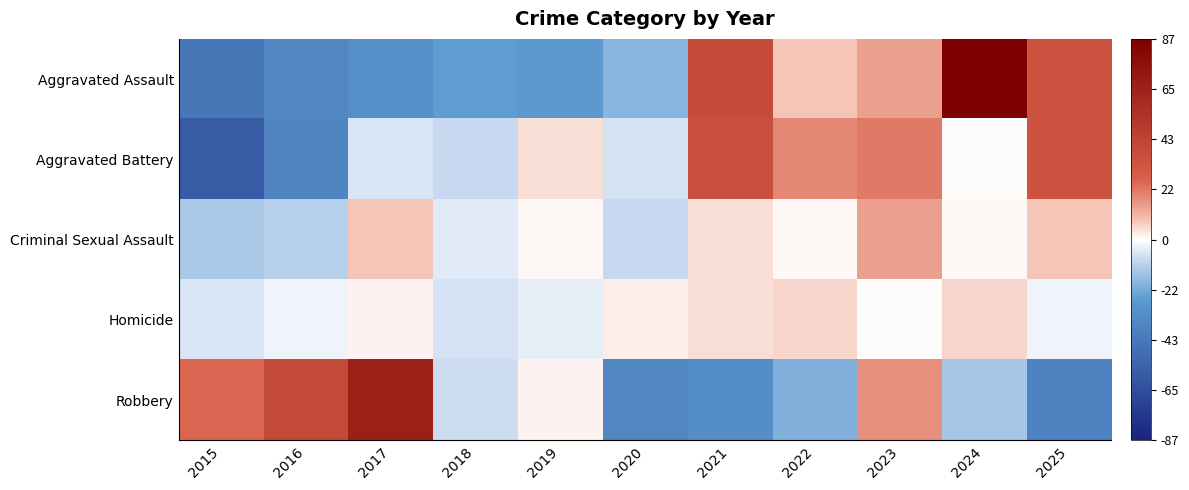

List the series in order of their peak value, lowest first.

Homicide, Criminal Sexual Assault, Aggravated Battery, Robbery, Aggravated Assault